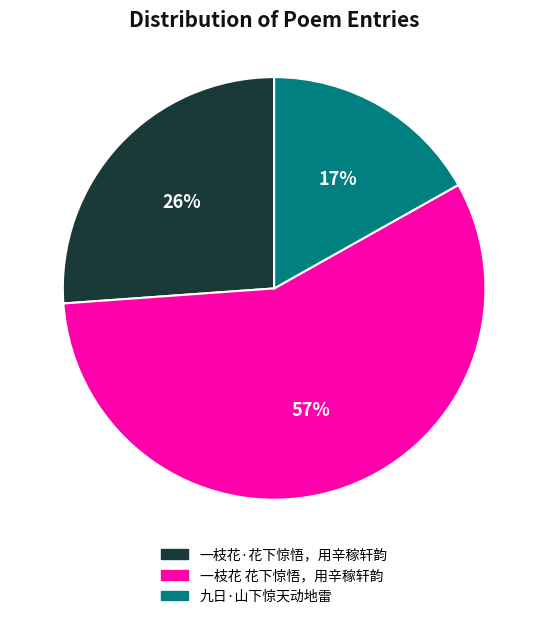

Which has a higher value, 一枝花·花下惊悟，用辛稼轩韵 or 九日·山下惊天动地雷?

一枝花·花下惊悟，用辛稼轩韵